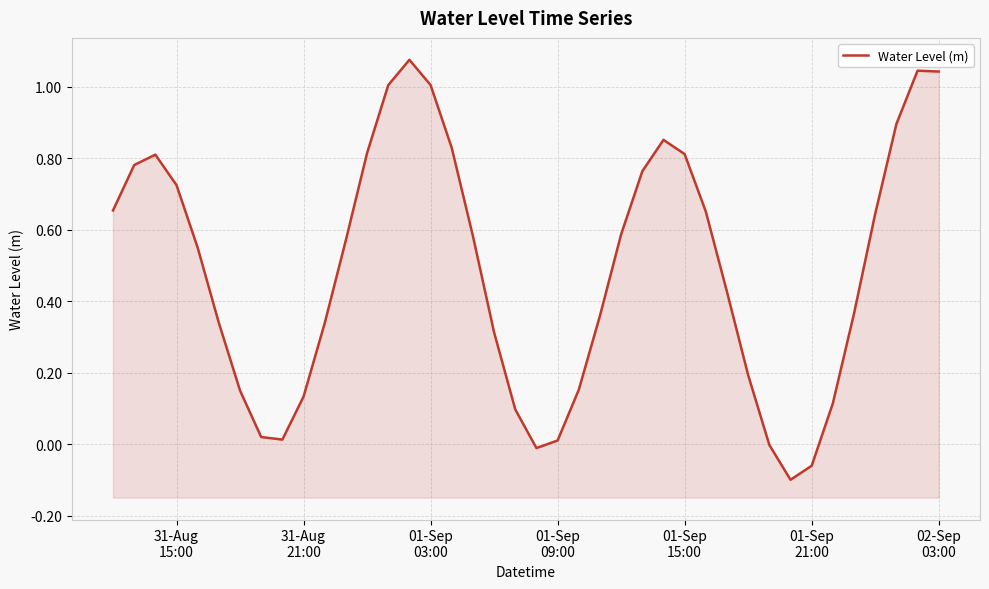

Does the chart display data point markers on the line(s)?

No